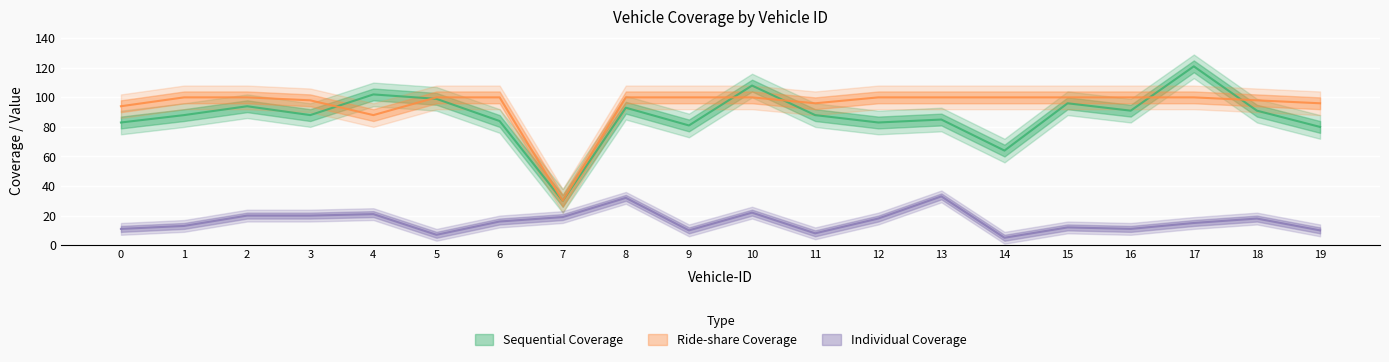

What value does the Sequential Coverage series have at 6?

84